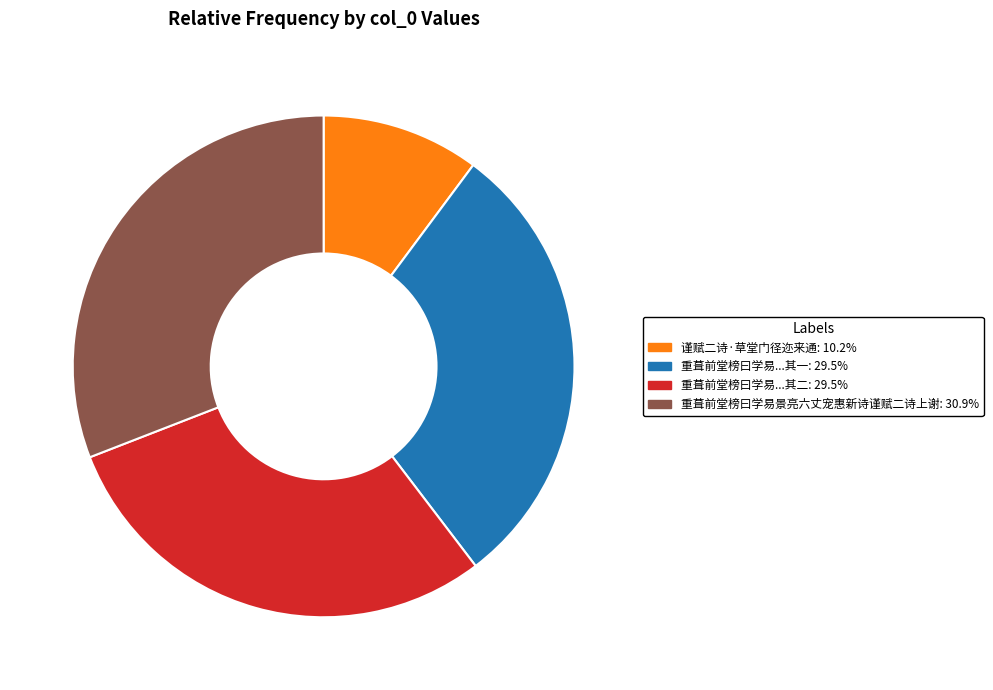

Is there a majority slice in this chart?

No